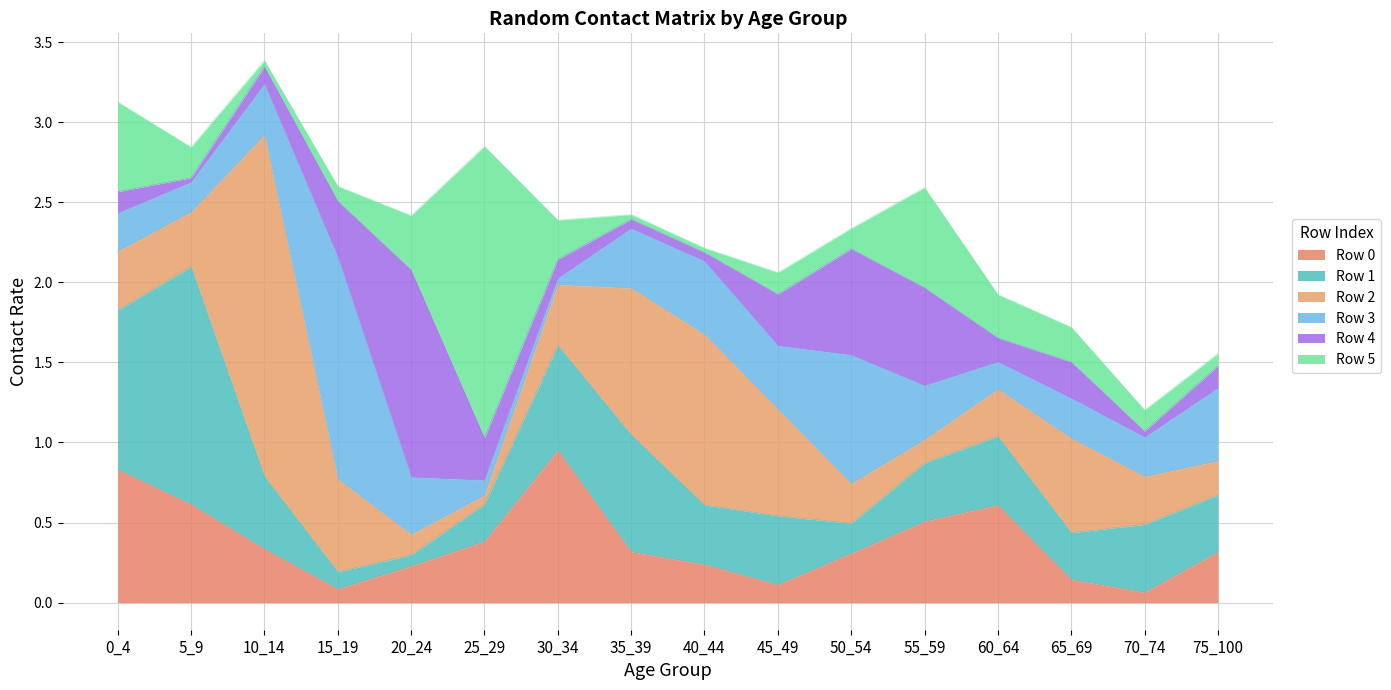

Which category has the highest value across all series?

10_14